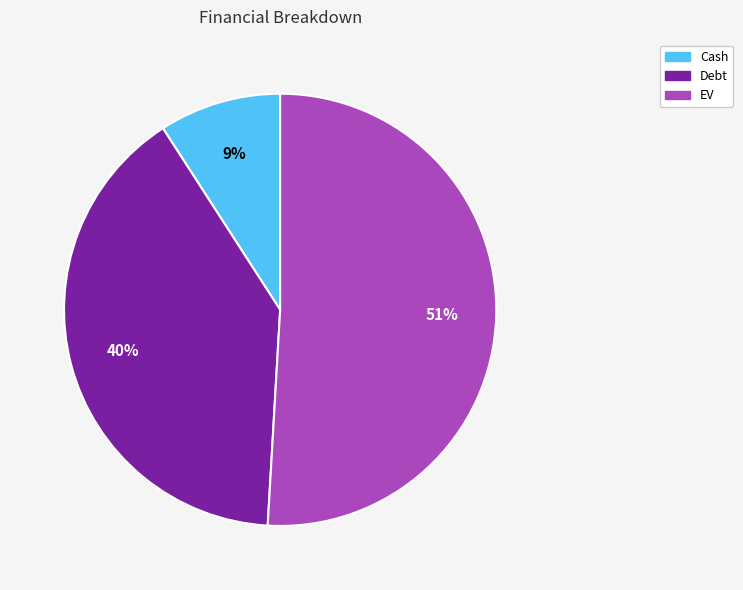

Which has a higher value, EV or Cash?

EV